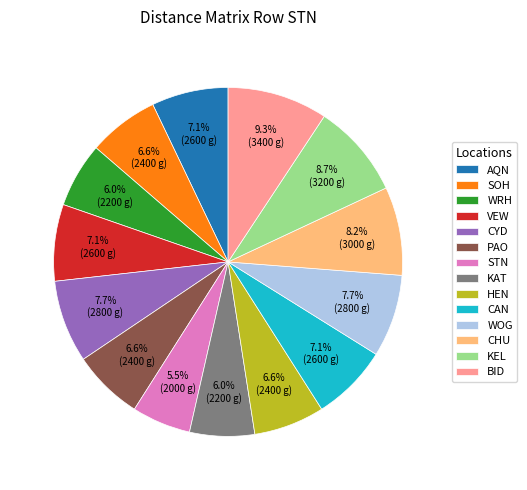

Count the number of slices in the pie.

14